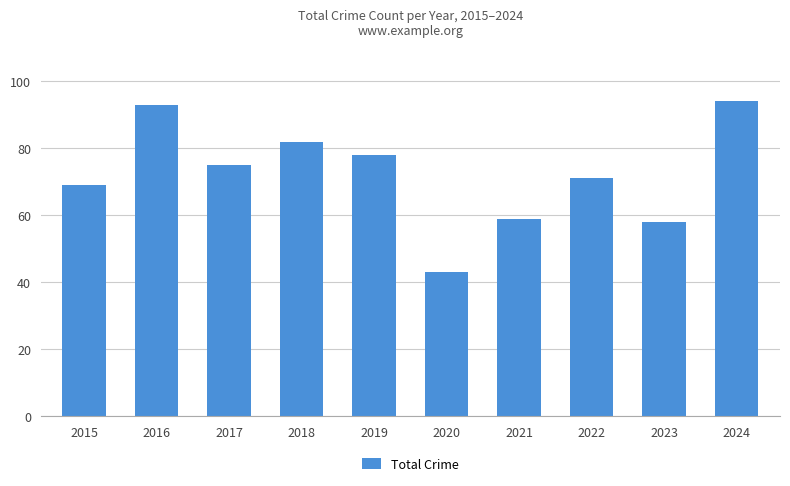

Count the number of data series in this chart.

1